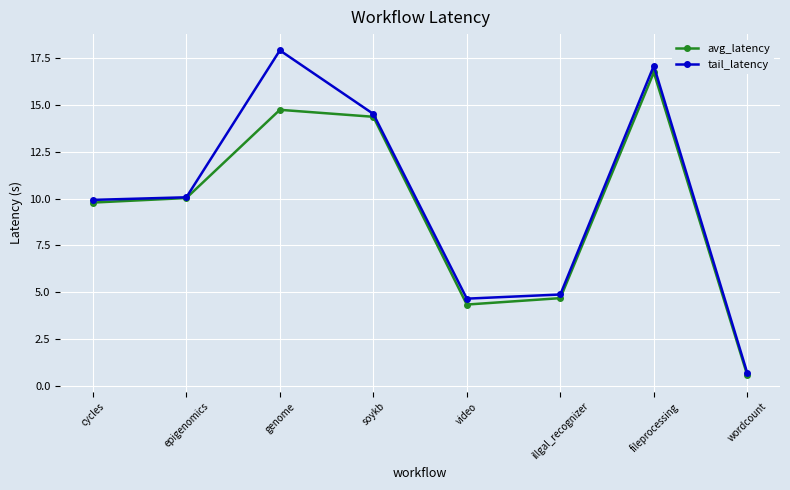

What is the difference between the maximum and minimum values in the tail_latency series?

17.2